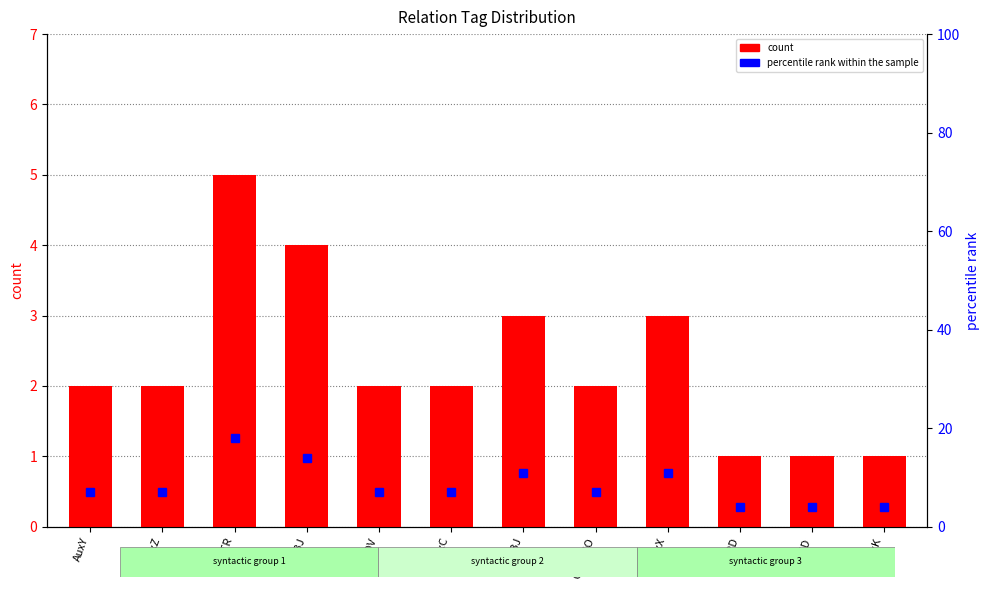

List the labels in order of value, largest first.

ATR, SBJ, OBJ, AuxX, AuxY, AuxZ, ADV, AuxC, OBJ_CO, COORD, PRED, AuxK